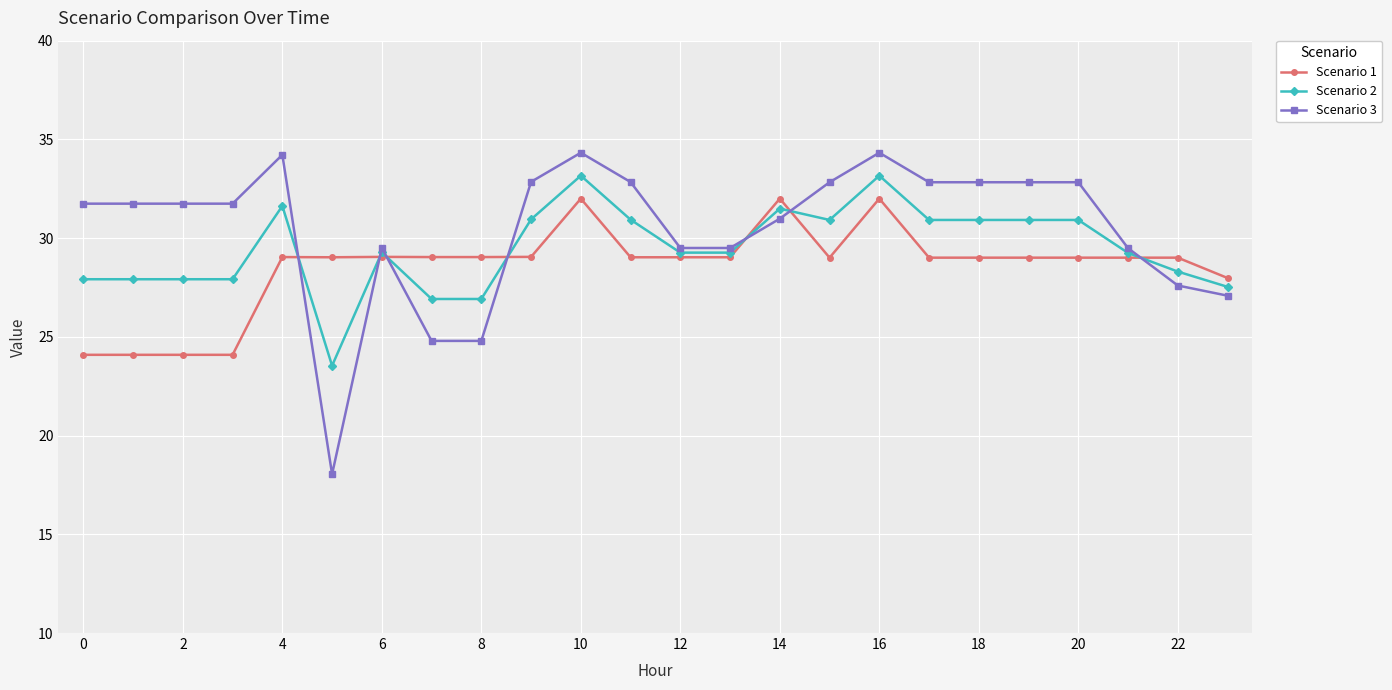

True or false: Scenario 1 has more than 0 interior local peaks.

True